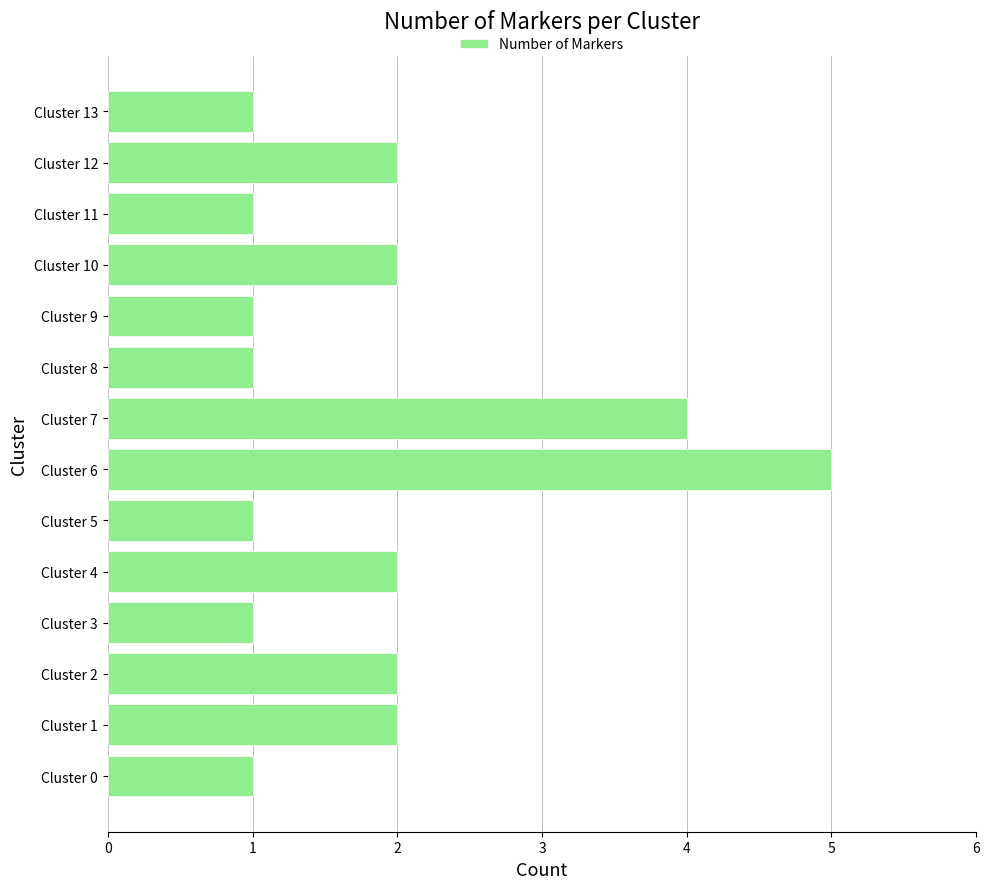

Does the chart contain any negative values?

No